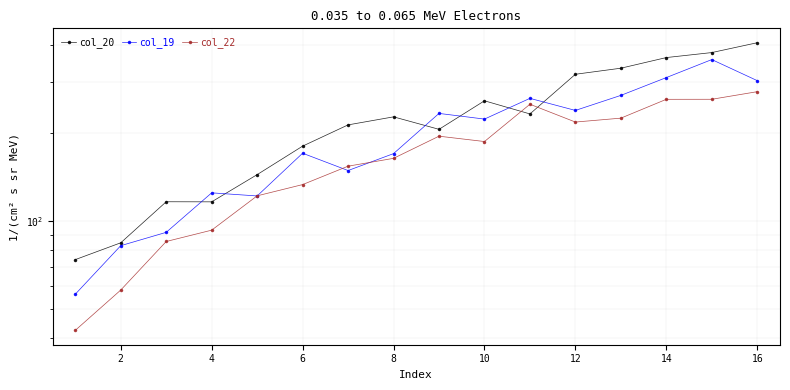

True or false: col_22 has a value of 162.6 at 15.

False